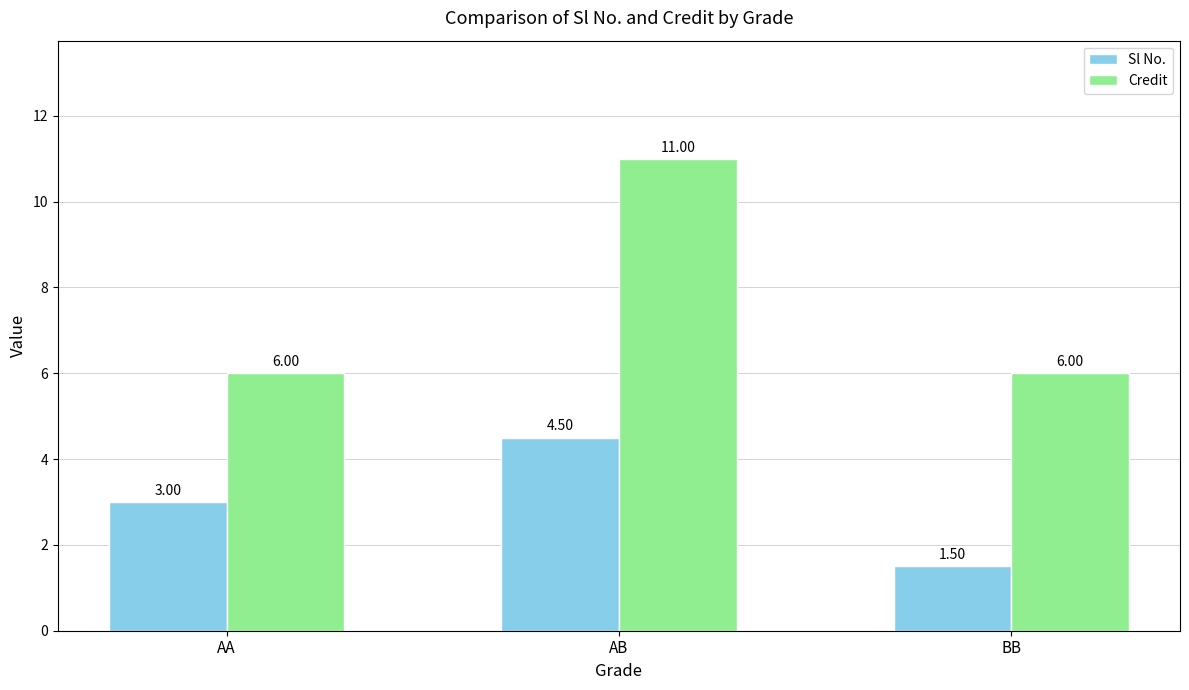

Which series has the widest spread of values?

Credit